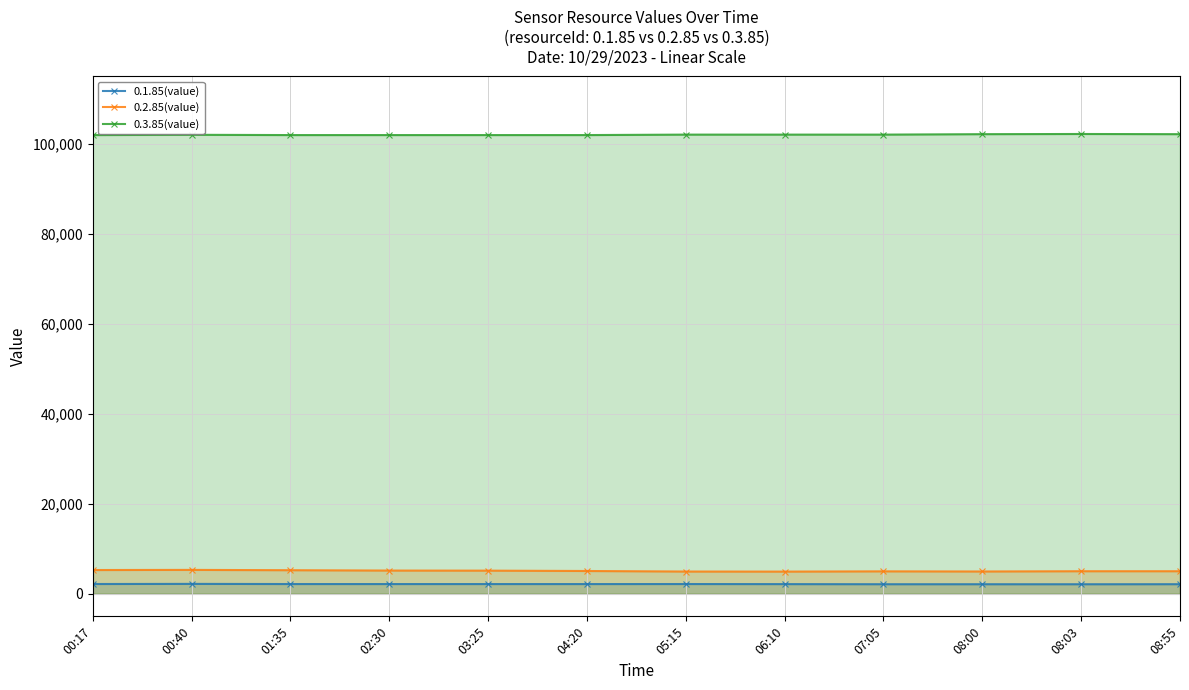

Reading left to right, what are all the values shown in this chart?

0.1.85(value): 2180	2210	2176	2172	2172	2170	2177	2159	2135	2134	2129	2141
0.2.85(value): 5287	5317	5248	5170	5152	5073	4954	4939	4995	4964	5023	5023
0.3.85(value): 101900	101960	101900	101900	101900	101900	102000	102000	102000	102100	102140	102100